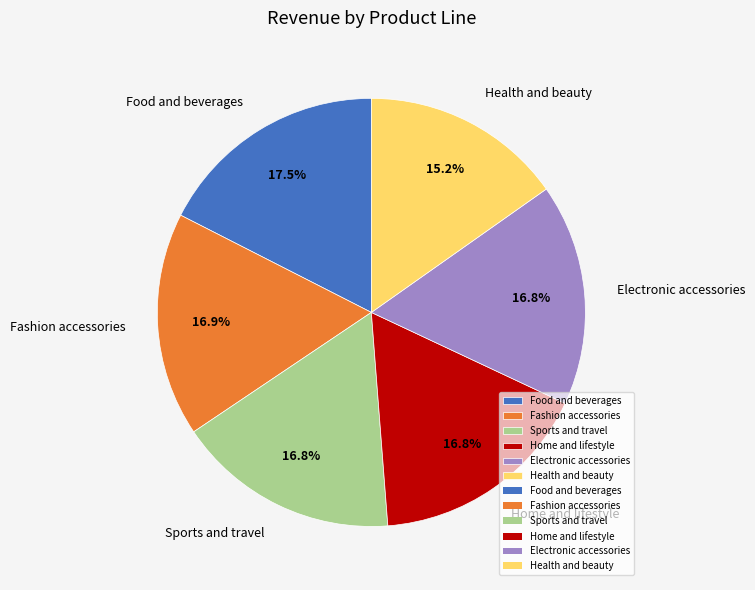

Which slice is the smallest?

Health and beauty